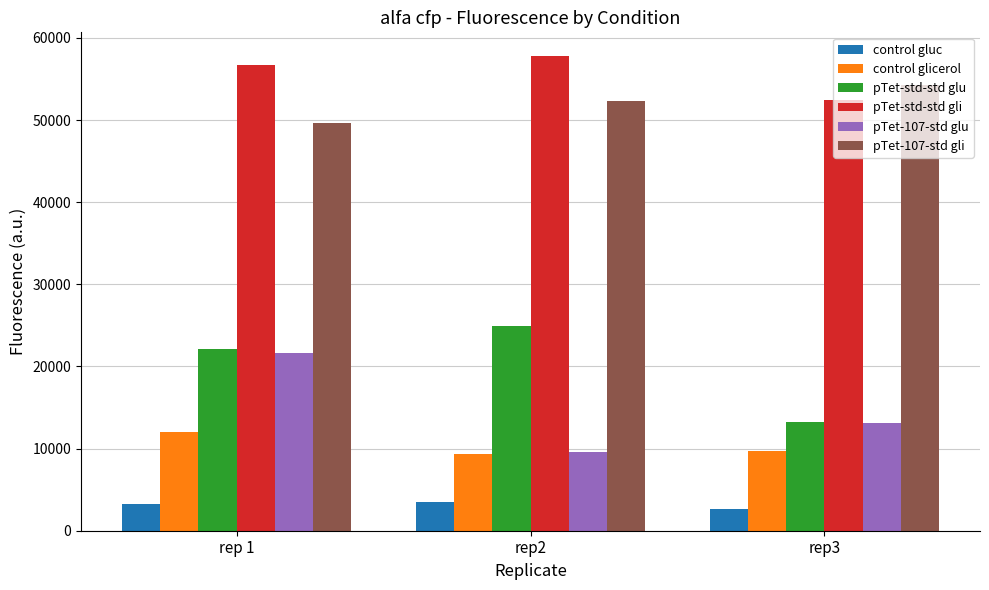

At which label does pTet-107-std gli reach its minimum?

rep 1